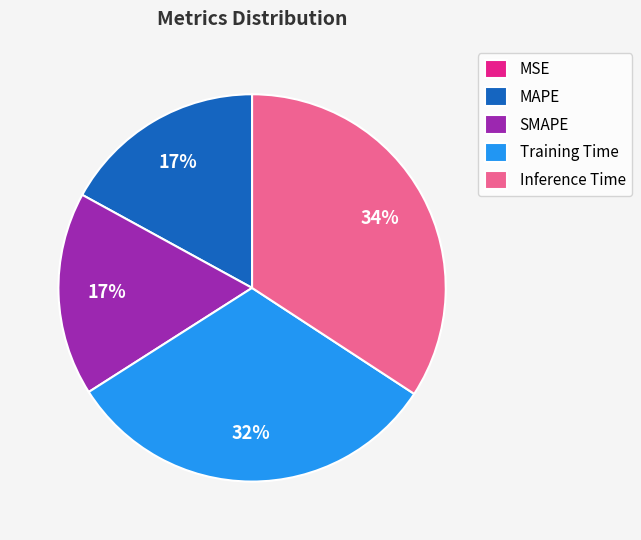

What percentage is the SMAPE slice, to the nearest percent?

17%